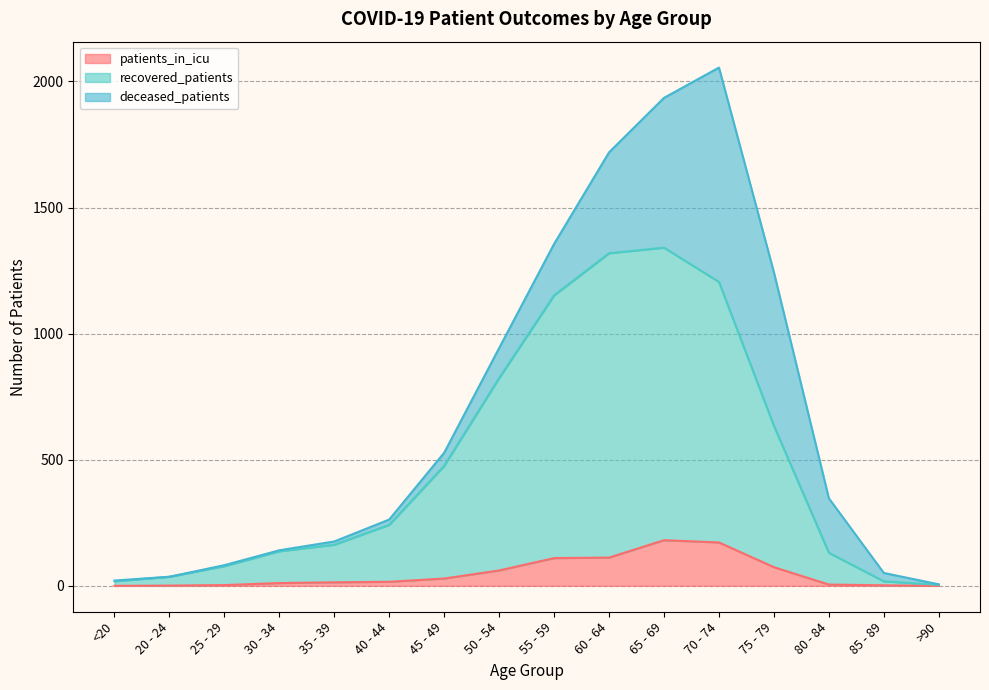

The value of patients_in_icu at 25 - 29 is 2. True or false?

False